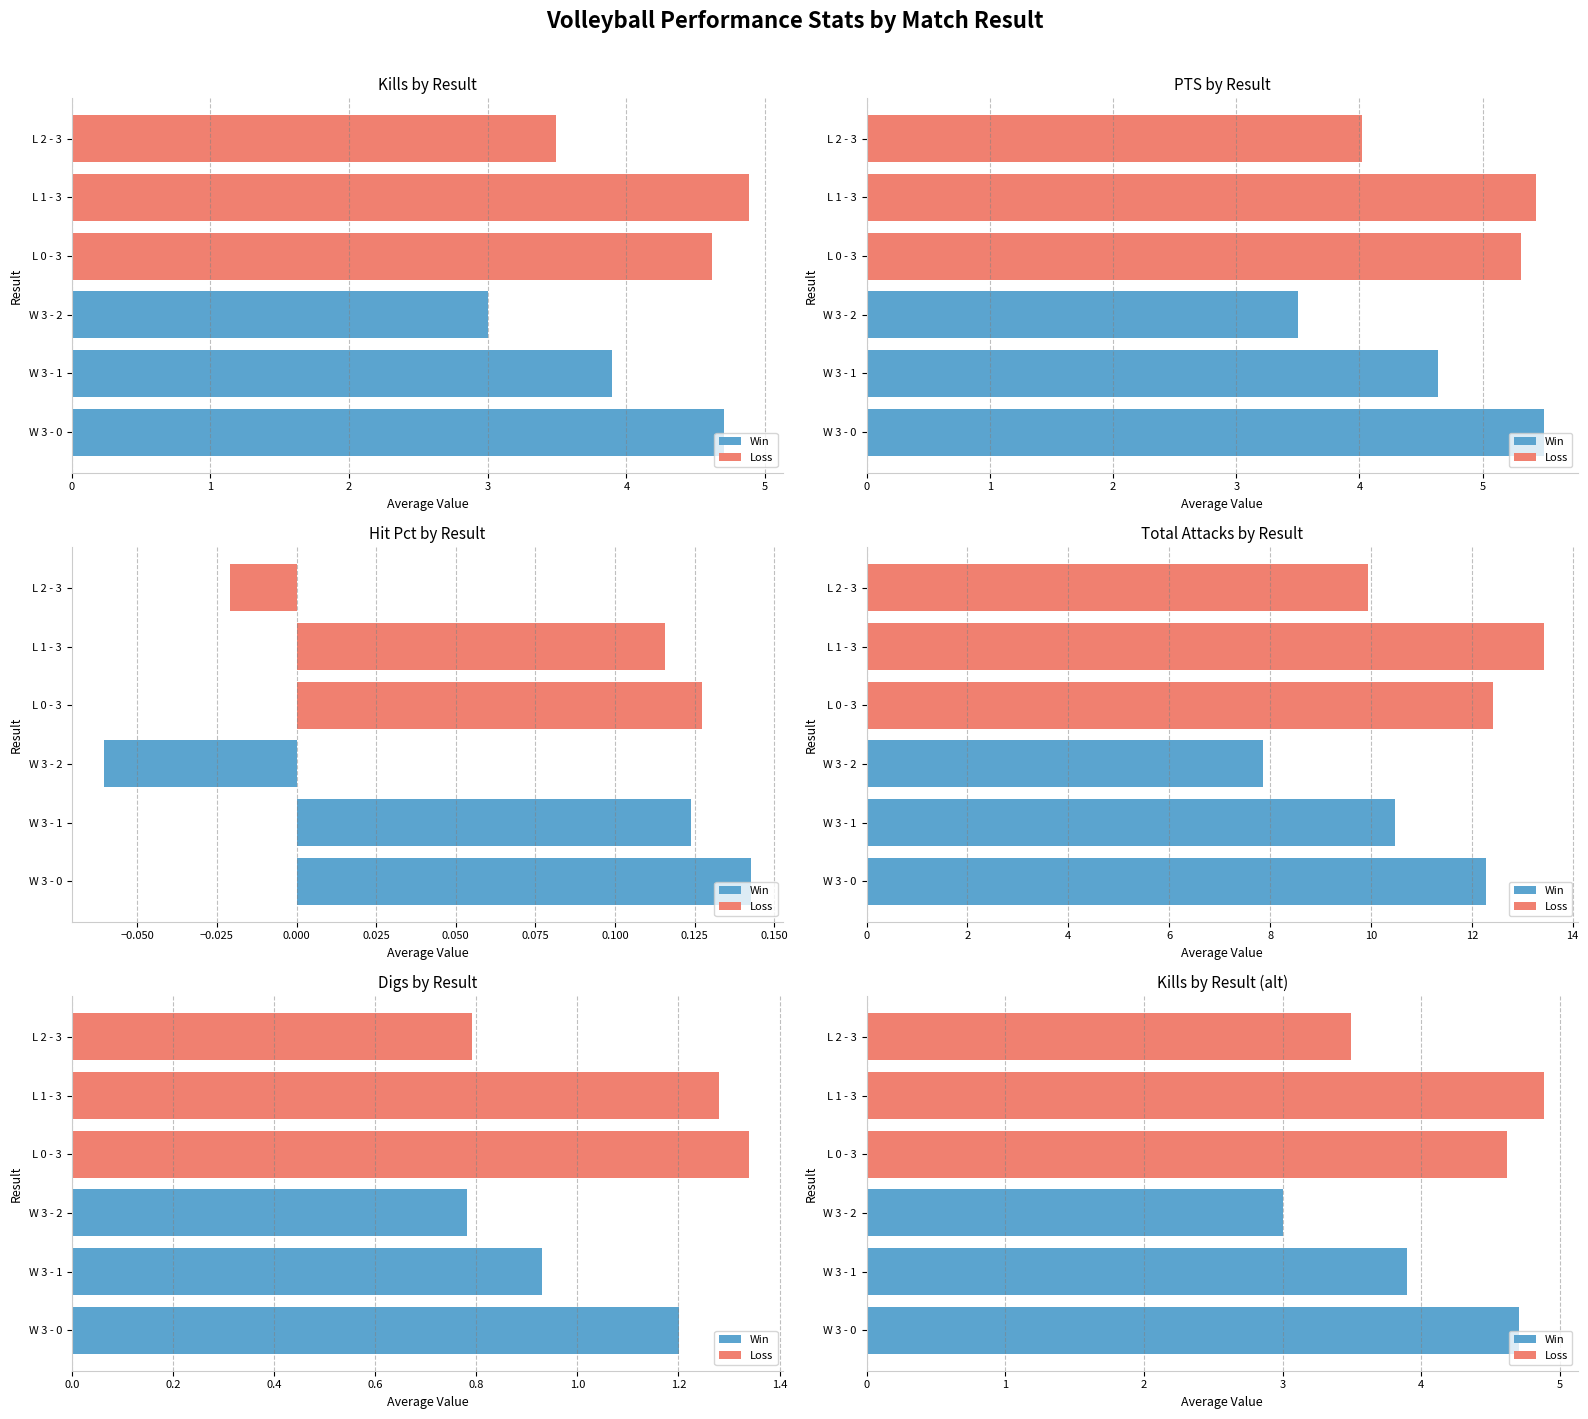

What is the average value of the Hit Pct series?

0.1